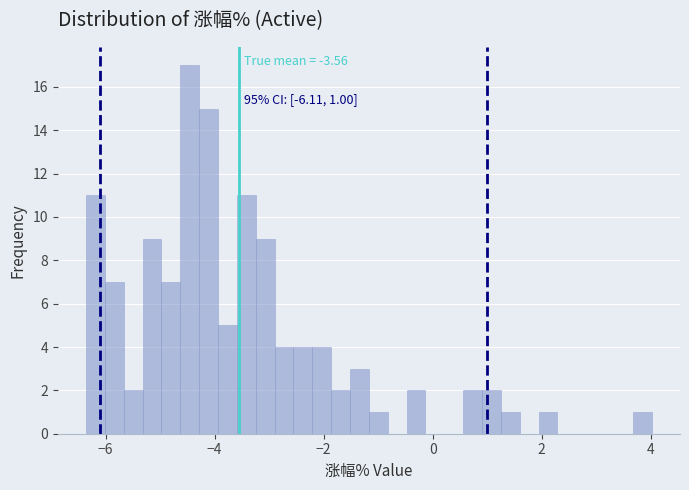

Read against the x-axis, roughly where is the centre of the tallest bar?

-4.4